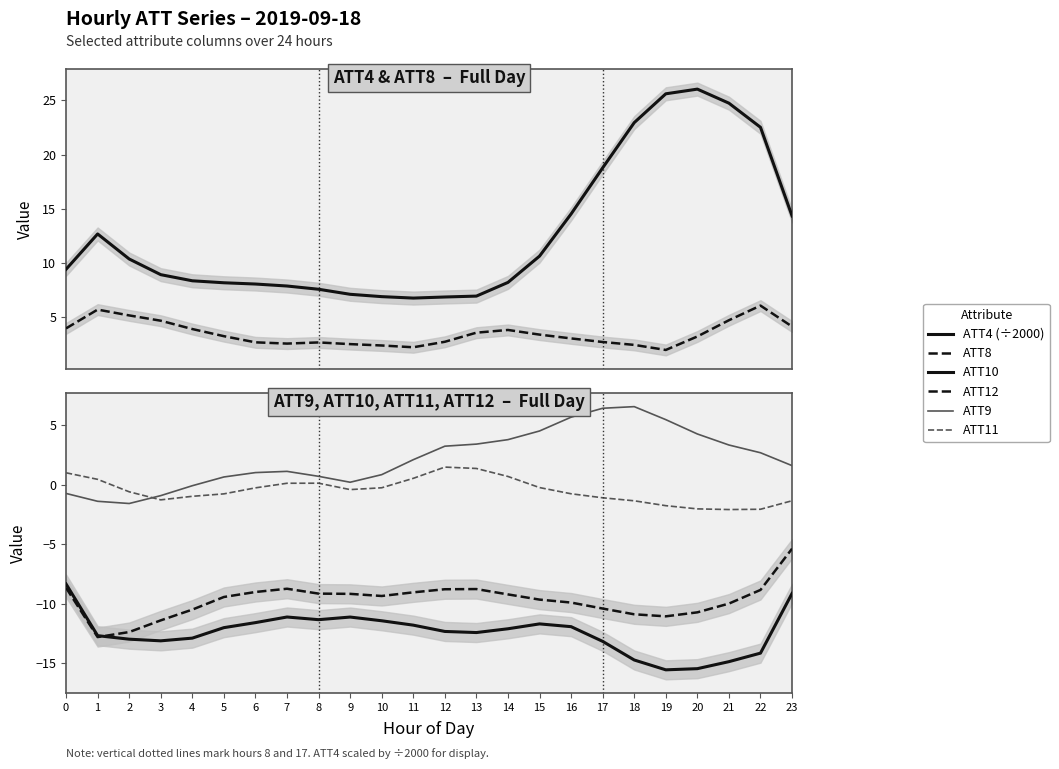

What are all the series names shown in the legend?

ATT4 (÷2000), ATT8, ATT10, ATT12, ATT9, ATT11